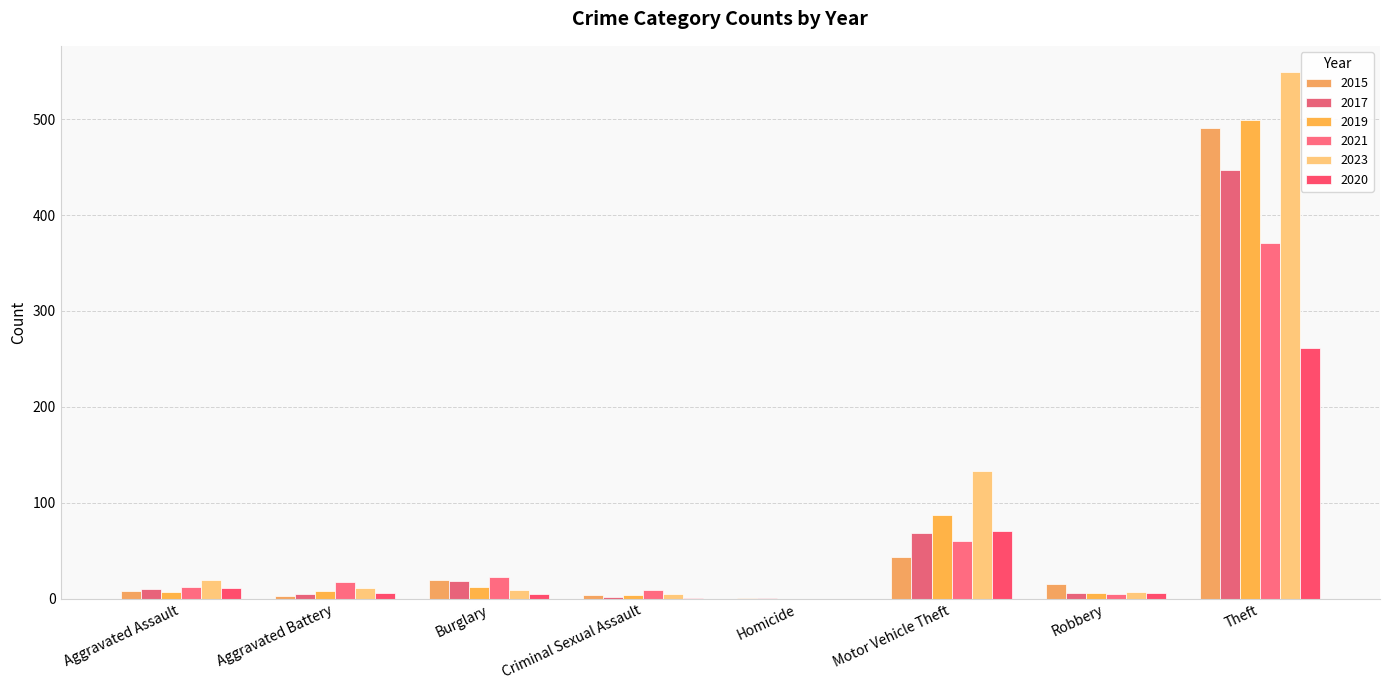

What are all the series names shown in the legend?

2015, 2017, 2019, 2021, 2023, 2020